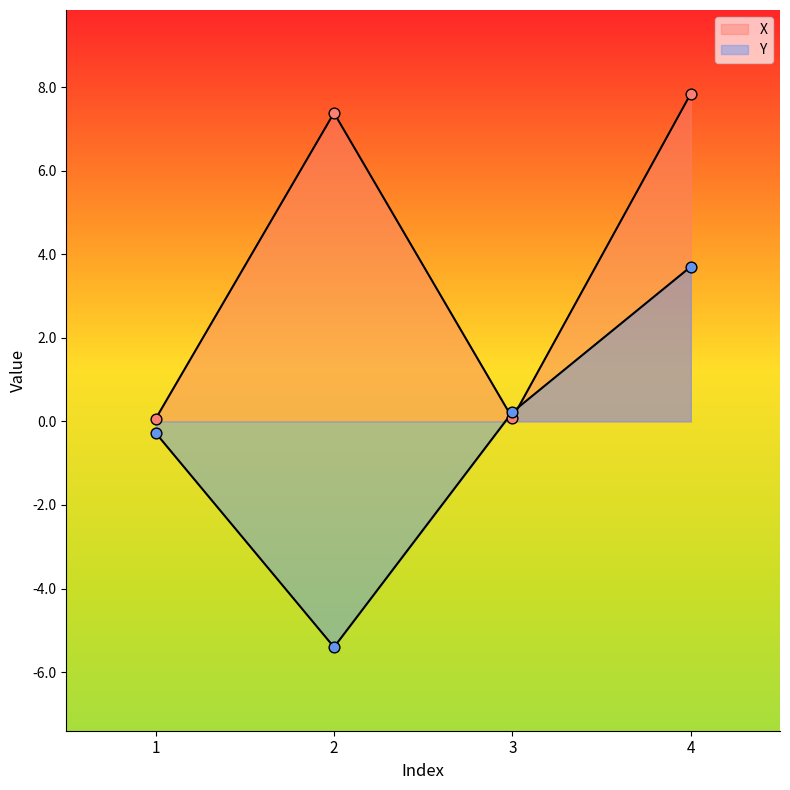

Which series has the largest total across all categories?

X